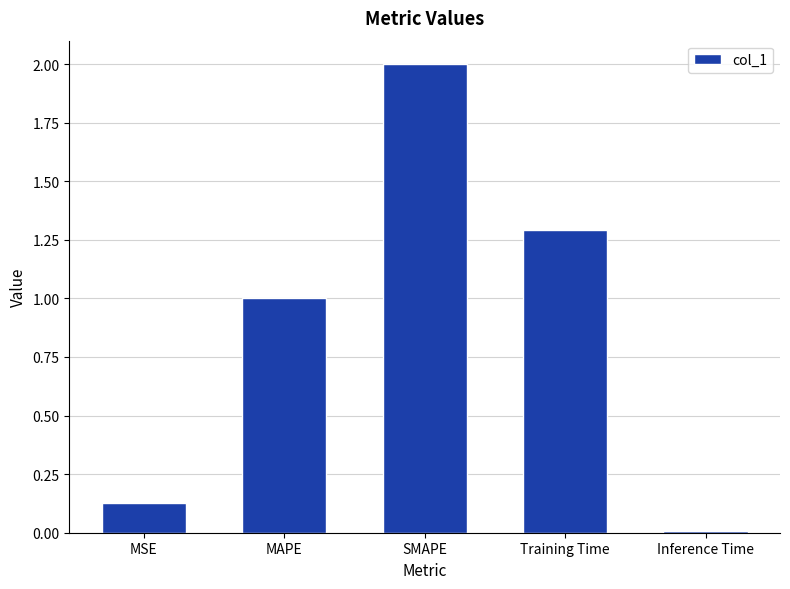

List the labels in order of value, smallest first.

Inference Time, MSE, MAPE, Training Time, SMAPE